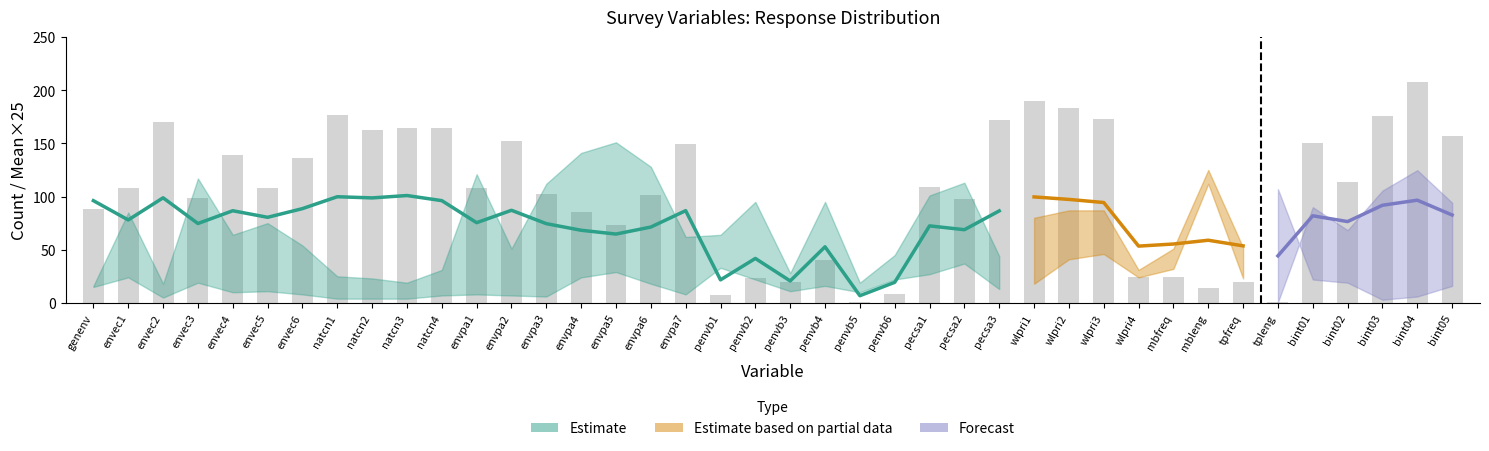

How many data points are less than 108?

18